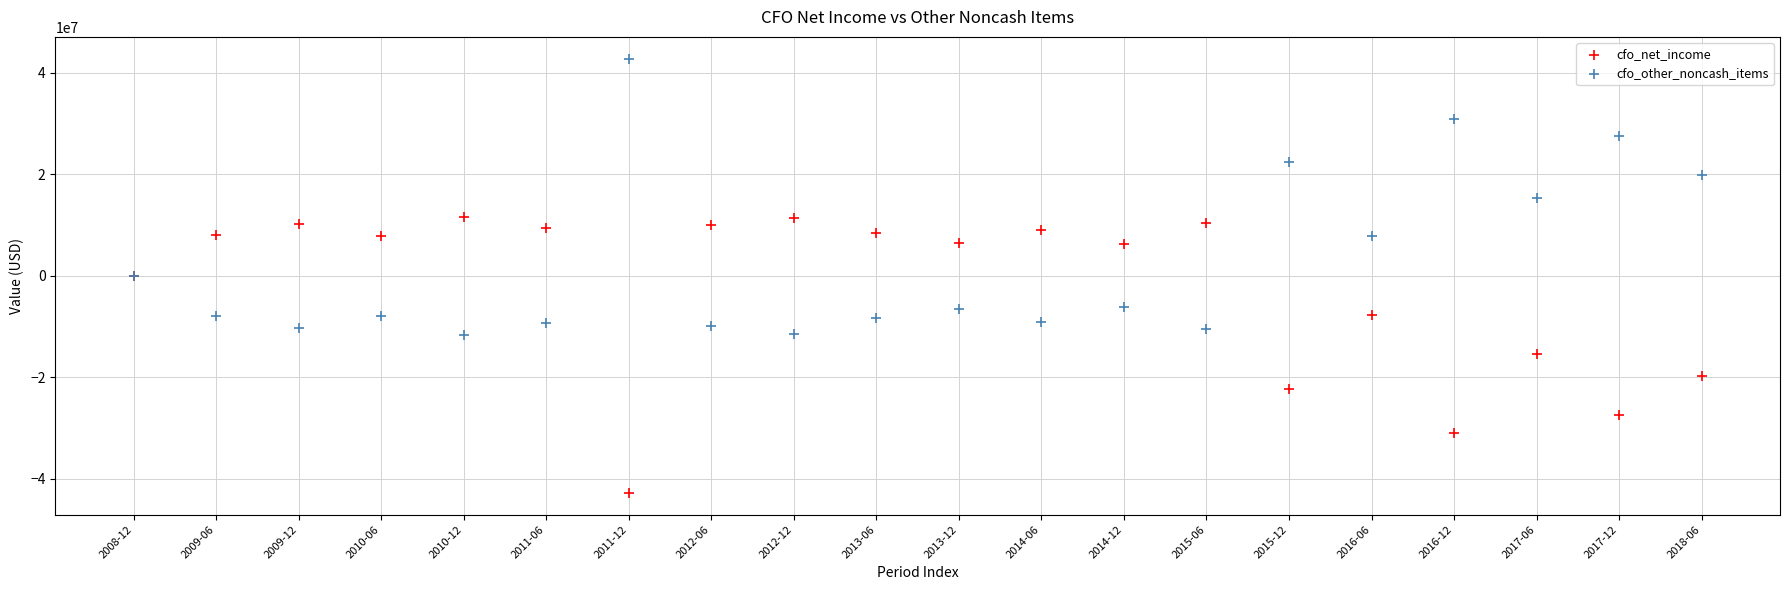

What are all the series names shown in the legend?

cfo_net_income, cfo_other_noncash_items